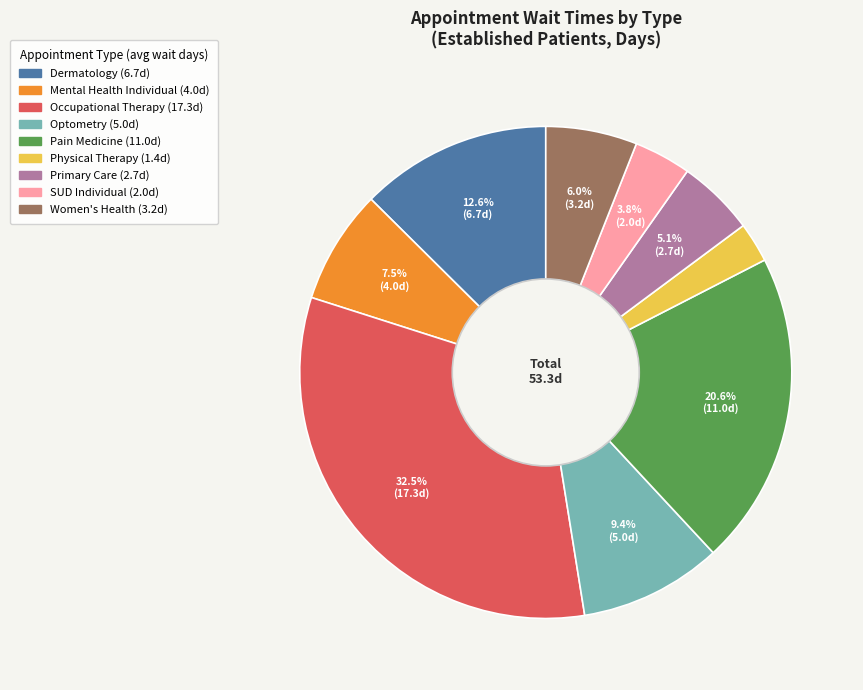

Count the number of slices in the pie.

9